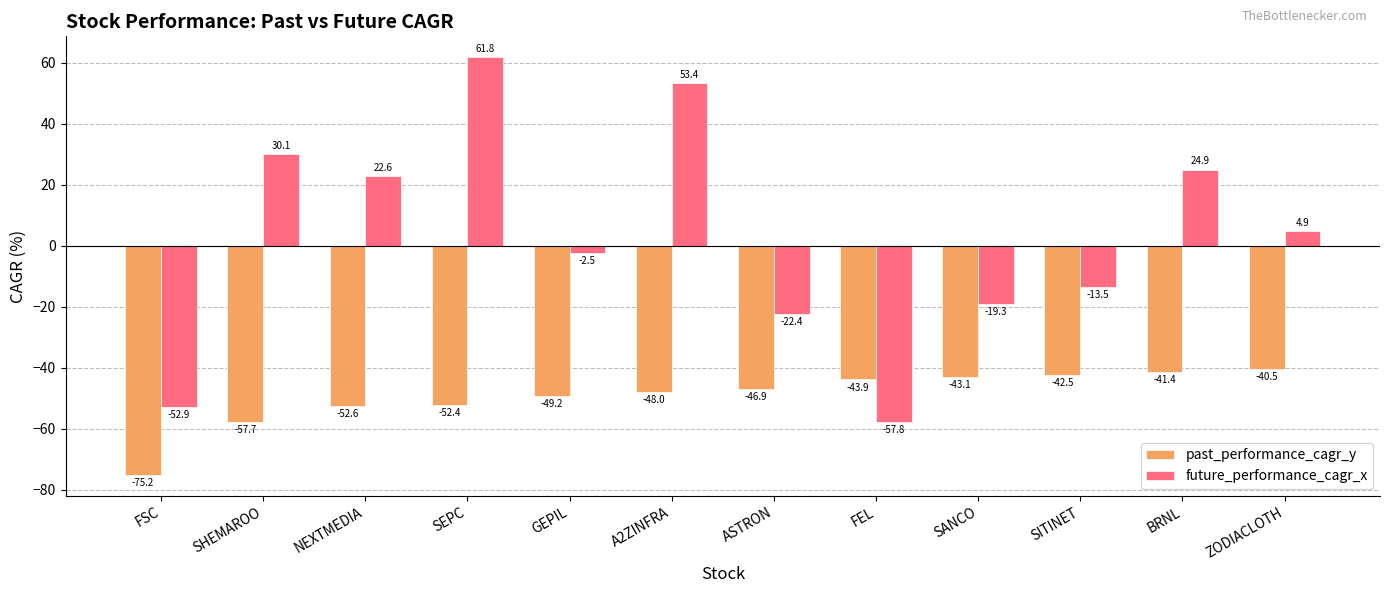

True or false: past_performance_cagr_y has a value of -62.7 at ASTRON.

False